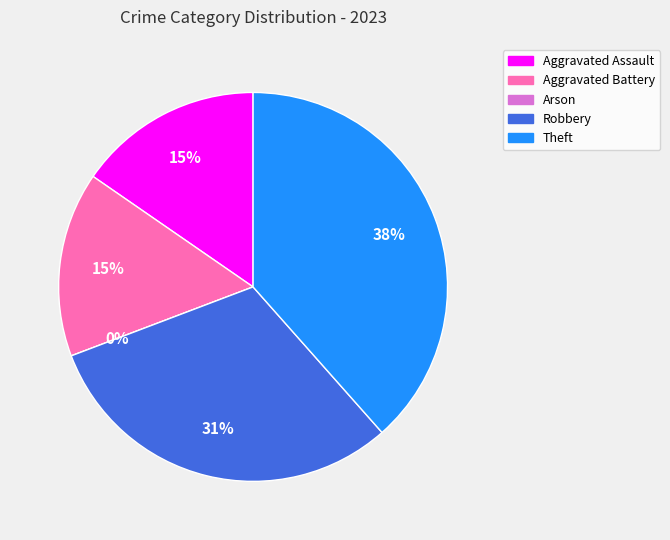

Approximately how many times larger is the value at Aggravated Battery compared to Aggravated Assault?

1.0